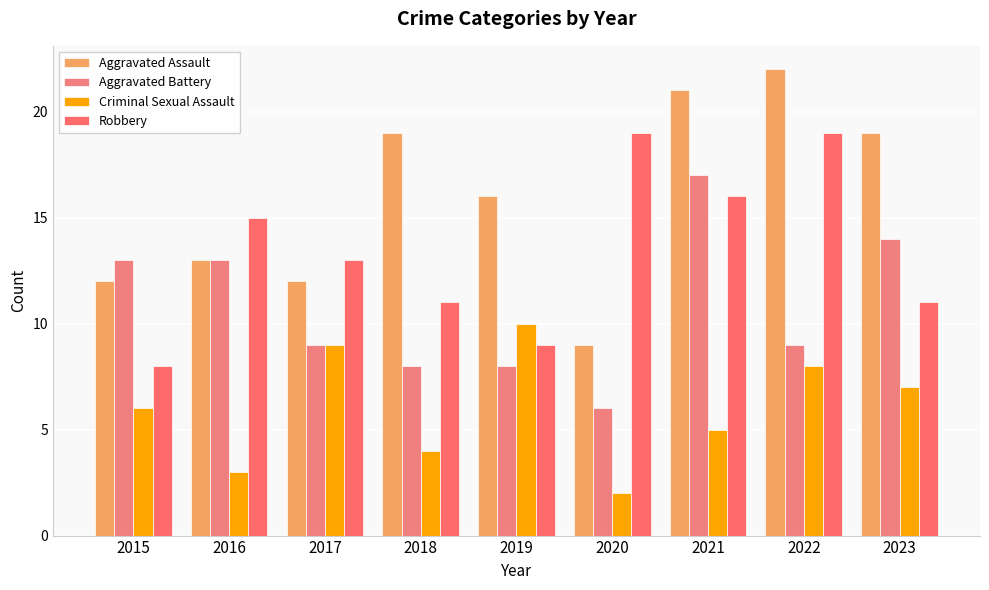

Count the number of data series in this chart.

4